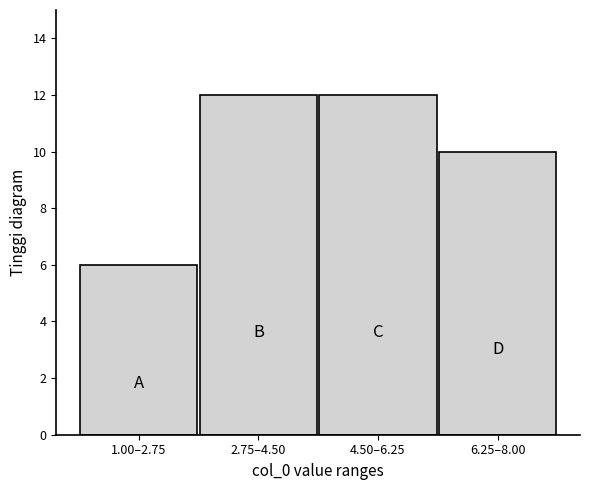

Reading left to right, extract all data points from this chart.

6	12	12	10